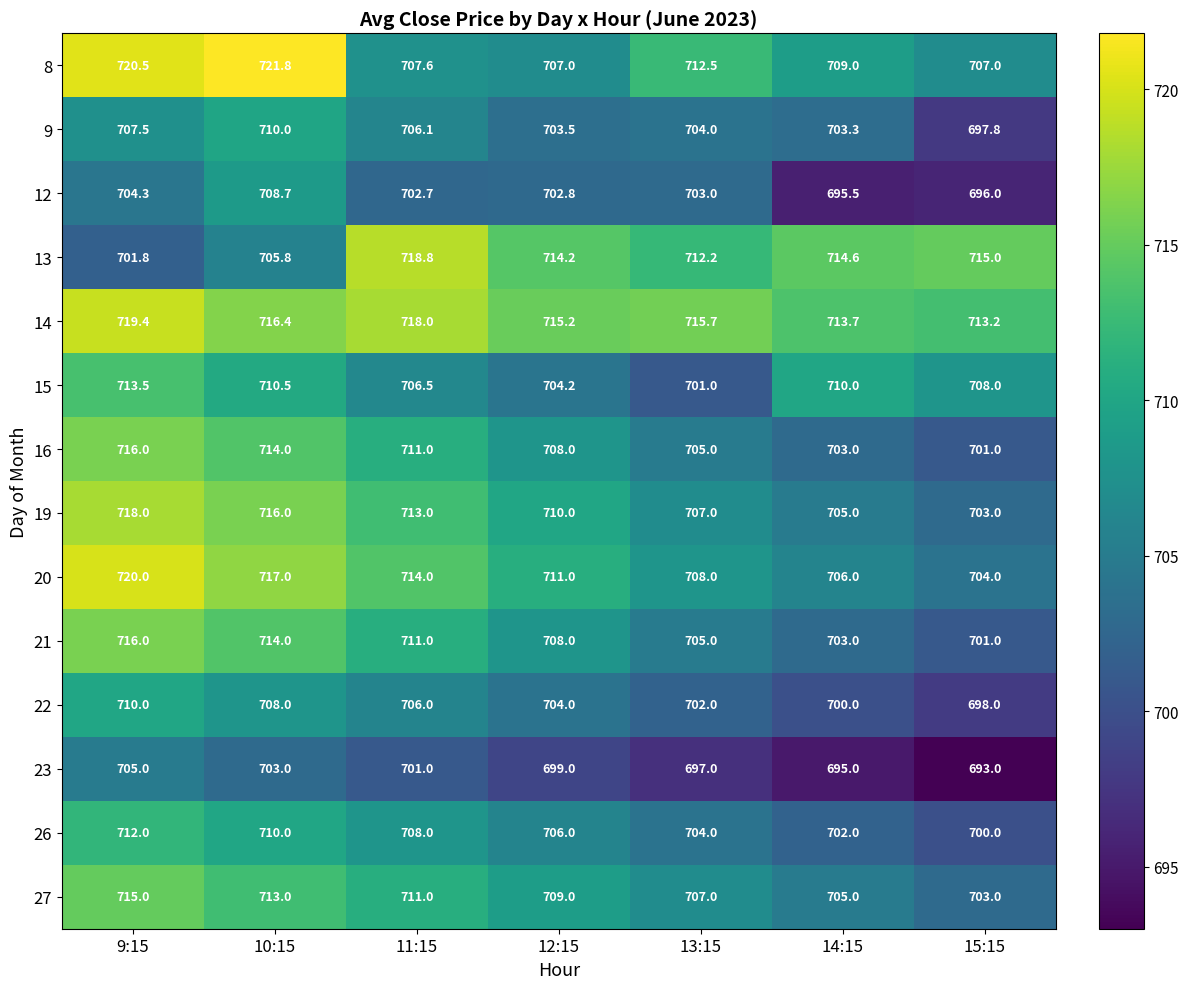

Is the value of 20 at 12:15 greater than the value of 9 at 13:15?

Yes